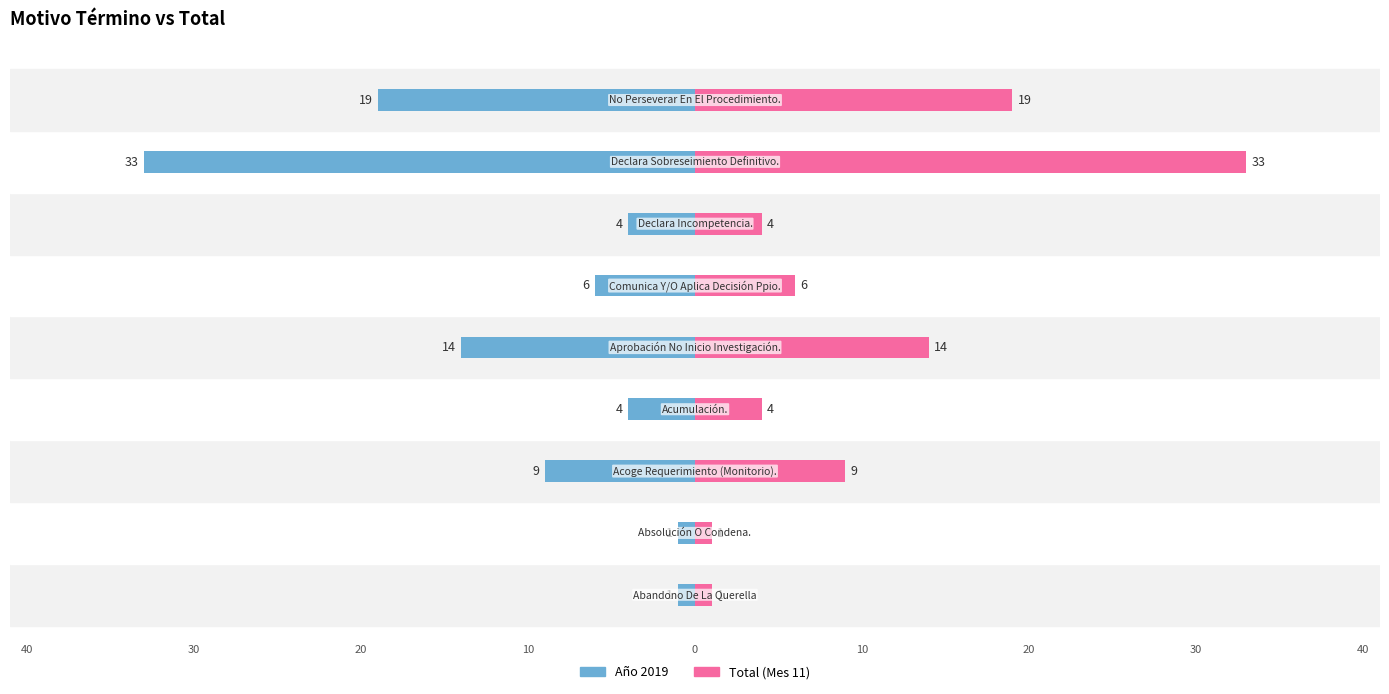

What is the value of the Total bar at the 5th from the left?

14